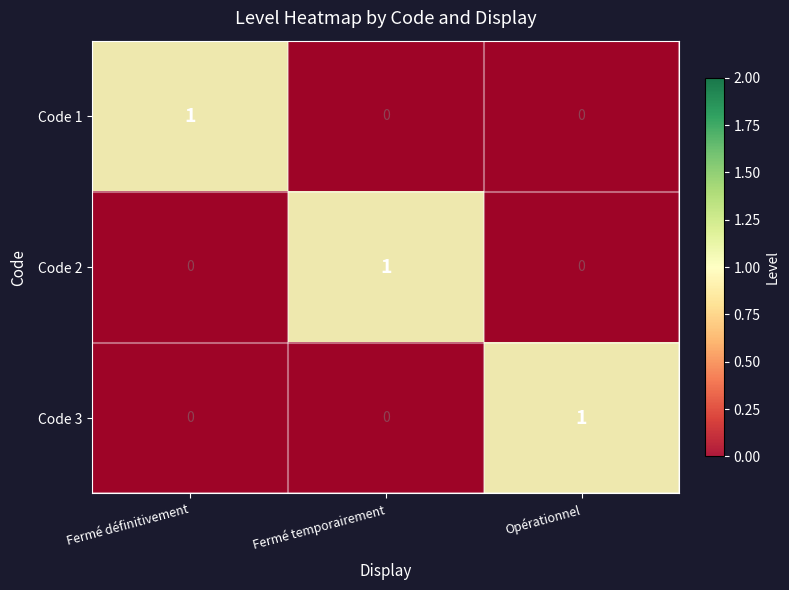

The Code 2 series shows 0 at Opérationnel. True or false?

True